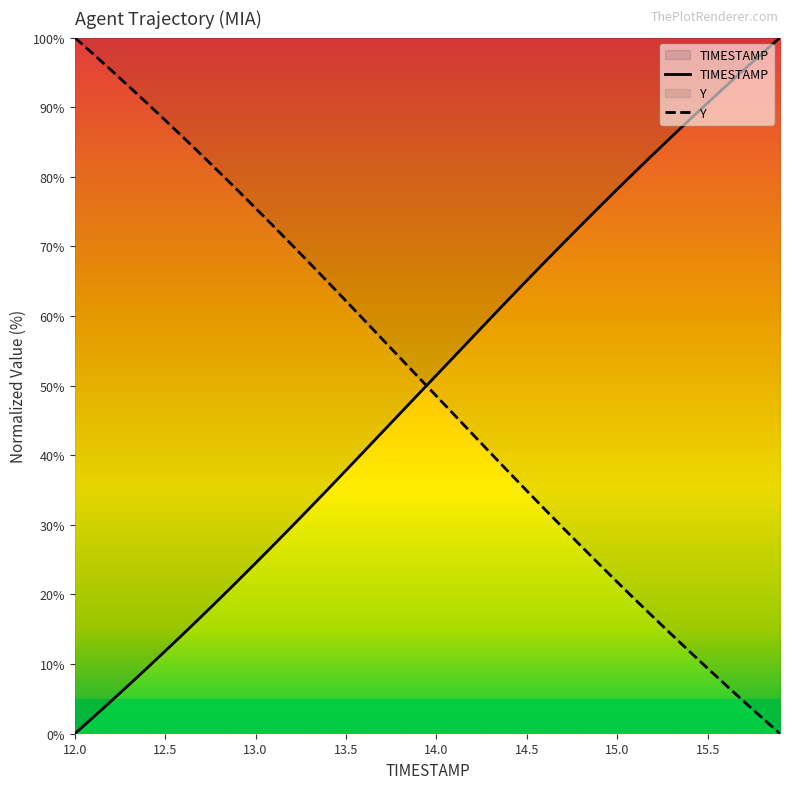

Reading left to right, extract all data points from this chart.

TIMESTAMP: 12.0=0.0	12.1=2.3	12.2=4.7	12.3=7.0	12.4=9.4	12.5=11.9	12.6=14.3	12.7=16.8	12.8=19.4	12.9=21.9	13.0=24.5	13.1=27.1	13.2=29.8	13.3=32.4	13.4=35.1	13.5=37.8	13.6=40.6	13.7=43.3	13.8=46.0	13.9=48.8	14.0=51.5	14.1=54.2	14.2=57.0	14.3=59.7	14.4=62.4	14.5=65.1	14.6=67.8	14.7=70.4	14.8=73.0	14.9=75.6	15.0=78.2	15.1=80.8	15.2=83.3	15.3=85.7	15.4=88.2	15.5=90.6	15.6=93.0	15.7=95.4	15.8=97.7	15.9=100.0
Y: 12.0=100.0	12.1=97.7	12.2=95.3	12.3=93.0	12.4=90.6	12.5=88.1	12.6=85.7	12.7=83.2	12.8=80.6	12.9=78.1	13.0=75.5	13.1=72.9	13.2=70.2	13.3=67.6	13.4=64.9	13.5=62.2	13.6=59.4	13.7=56.7	13.8=54.0	13.9=51.2	14.0=48.5	14.1=45.8	14.2=43.0	14.3=40.3	14.4=37.6	14.5=34.9	14.6=32.2	14.7=29.6	14.8=27.0	14.9=24.4	15.0=21.8	15.1=19.2	15.2=16.7	15.3=14.3	15.4=11.8	15.5=9.4	15.6=7.0	15.7=4.6	15.8=2.3	15.9=0.0